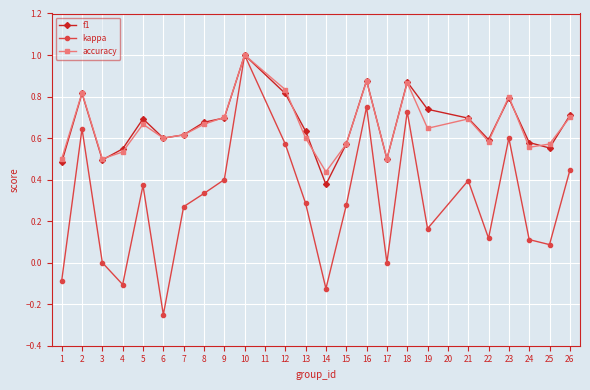

Where is the first local maximum for kappa?

2